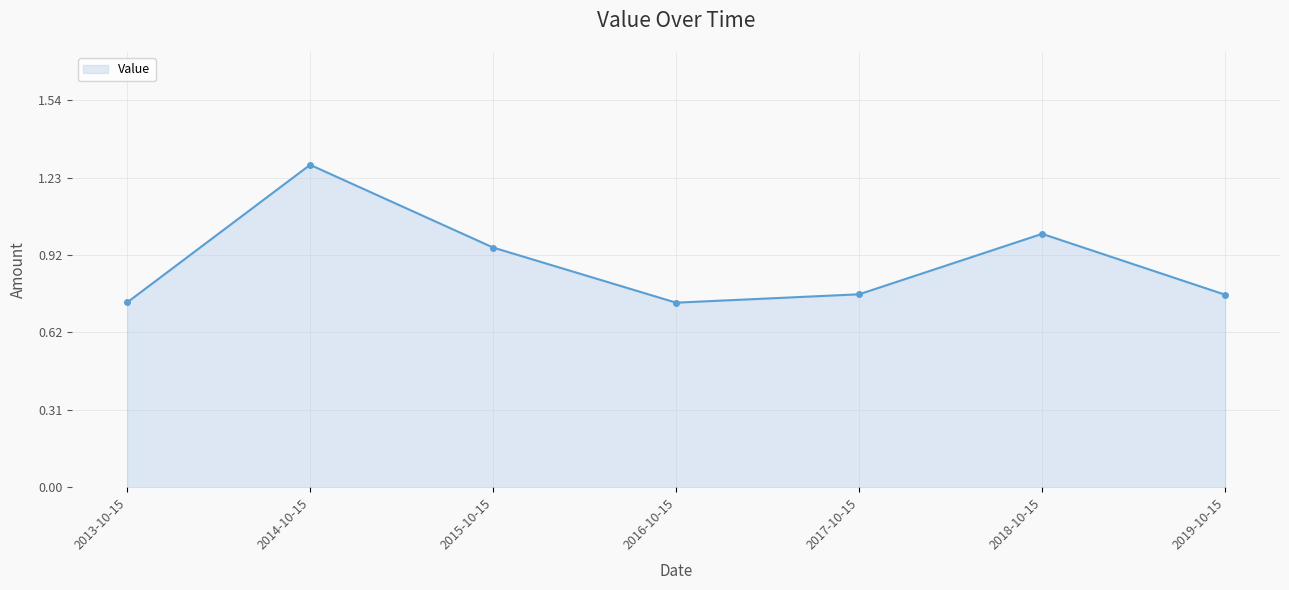

How many lines are shown in the chart?

1